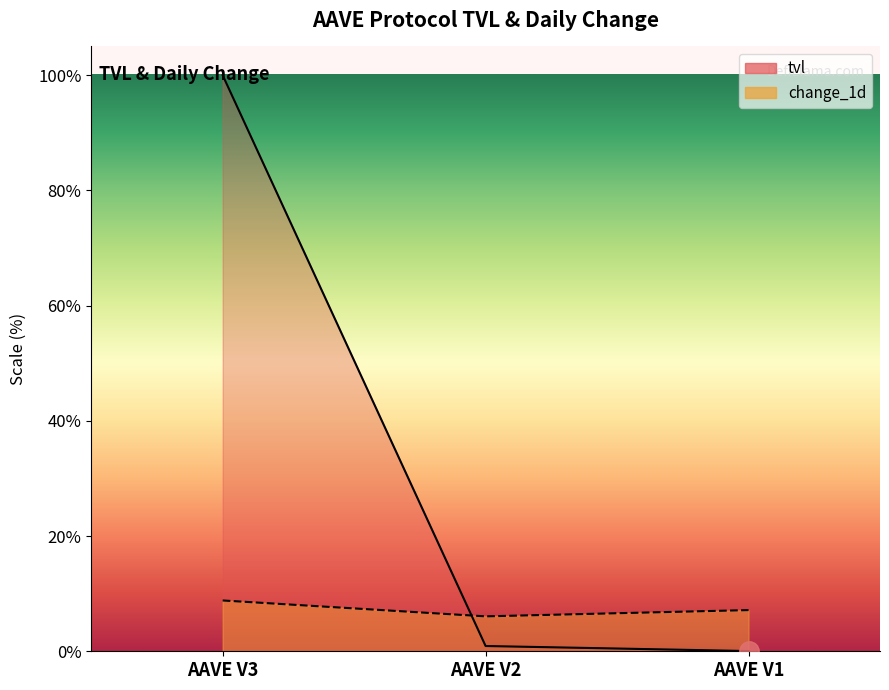

How many lines are shown in the chart?

2